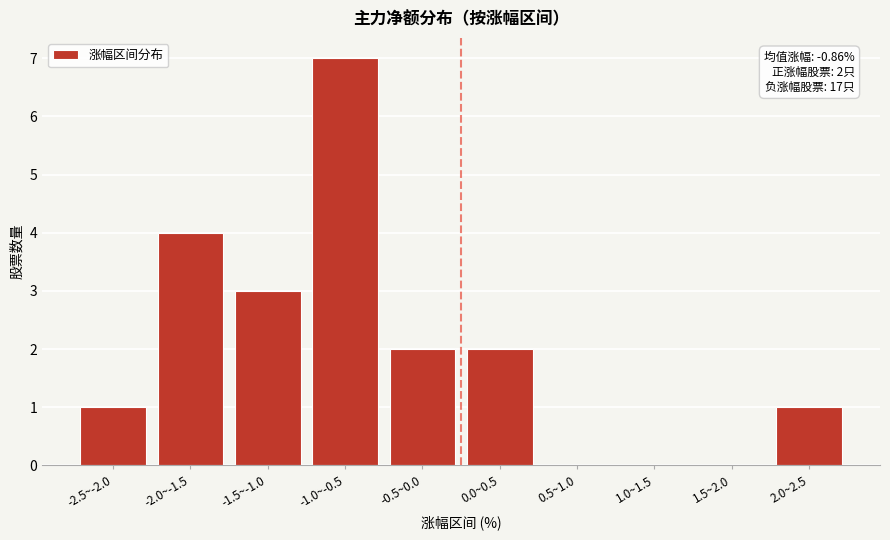

Reading left to right, extract all data points from this chart.

-2.5~-2.0=1	-2.0~-1.5=4	-1.5~-1.0=3	-1.0~-0.5=7	-0.5~0.0=2	0.0~0.5=2	0.5~1.0=0	1.0~1.5=0	1.5~2.0=0	2.0~2.5=1